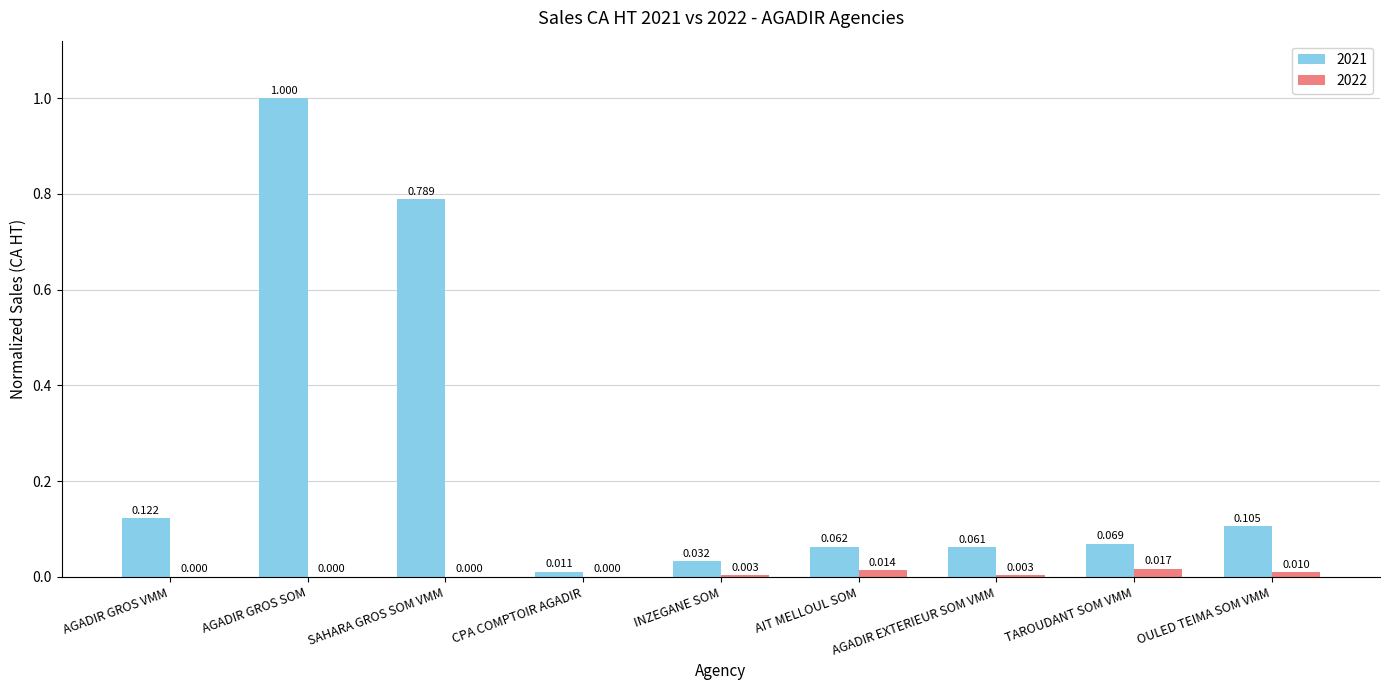

Which series changed the most between AGADIR GROS VMM and AIT MELLOUL SOM?

2021